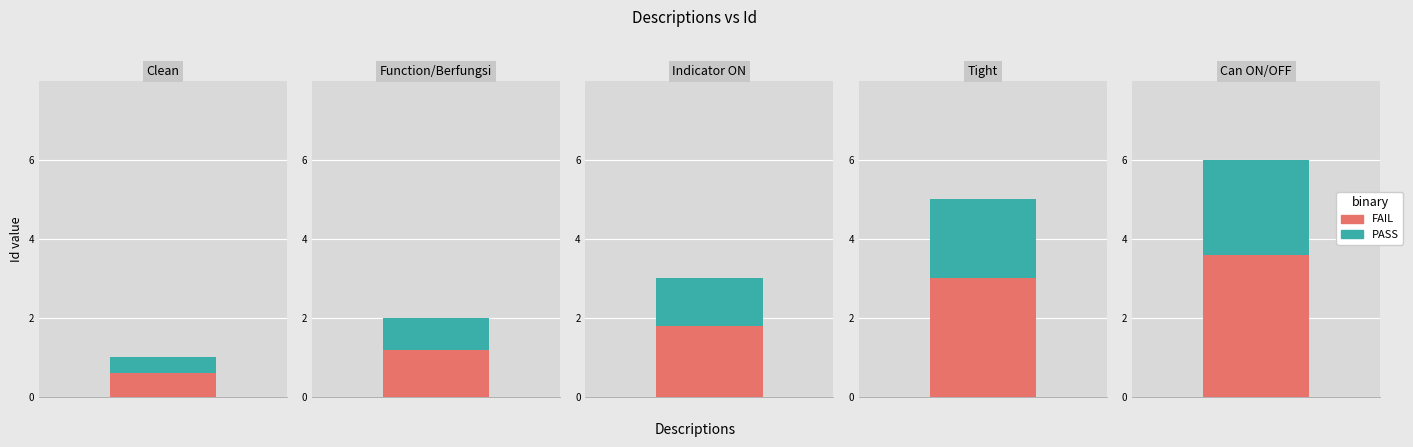

Are the bars grouped side by side (vs. stacked)?

No